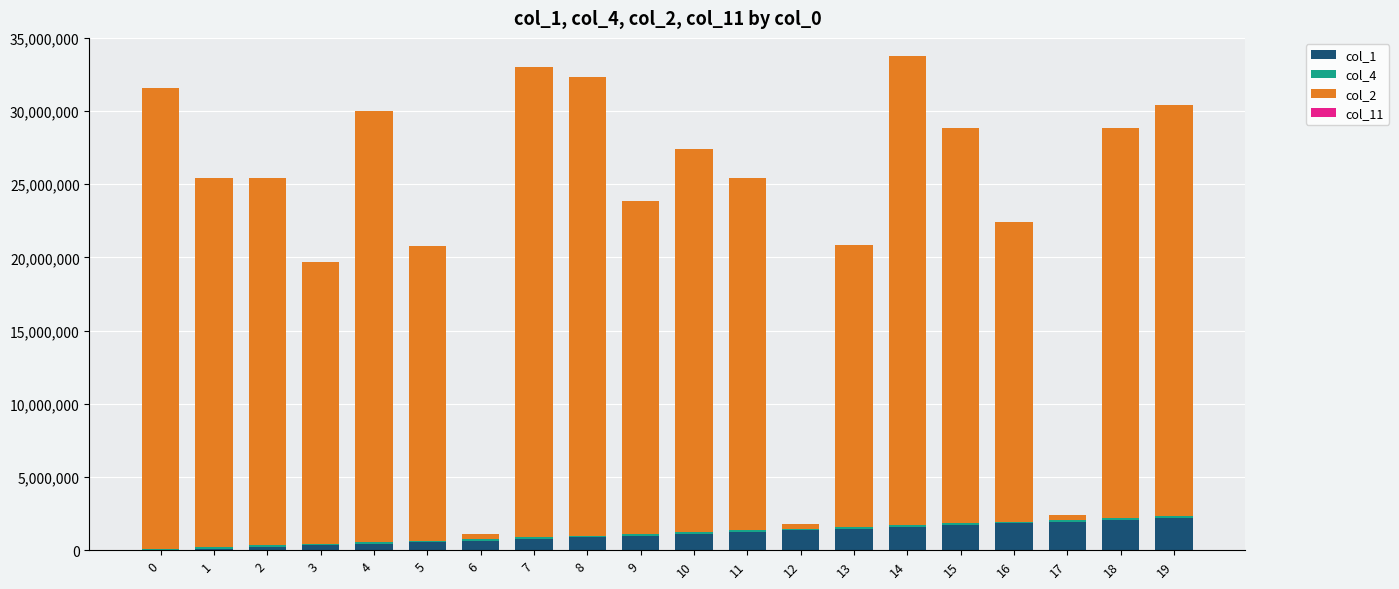

How many distinct data groups are displayed?

4